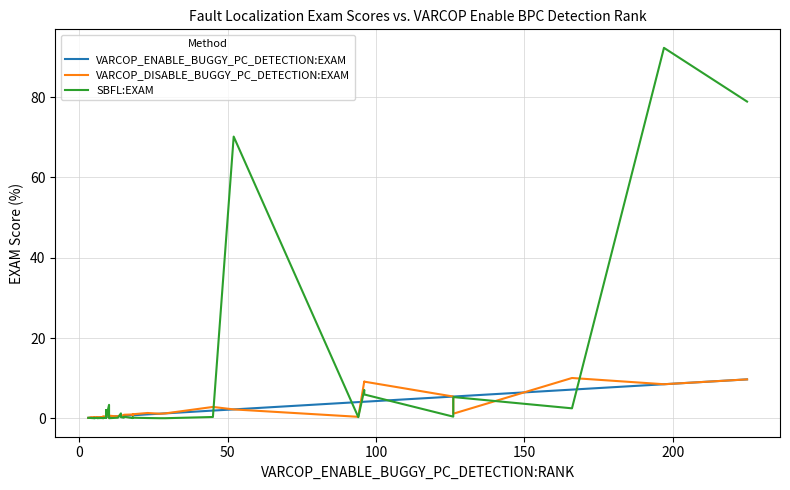

Is this an area chart (filled region under the line)?

No